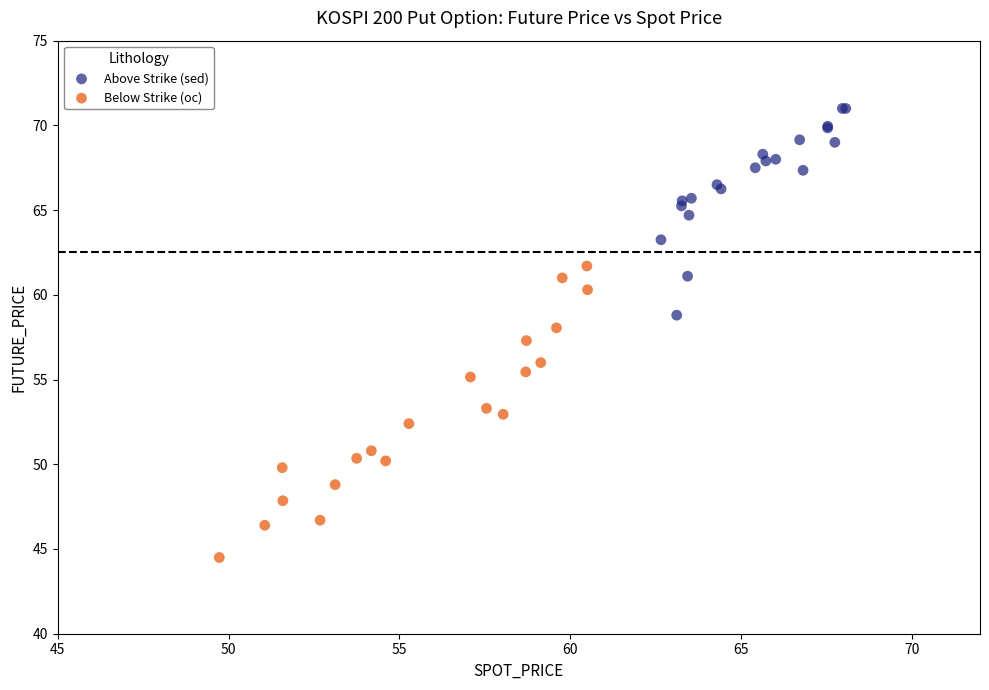

Which series contains the highest Y value?

Above Strike (sed)